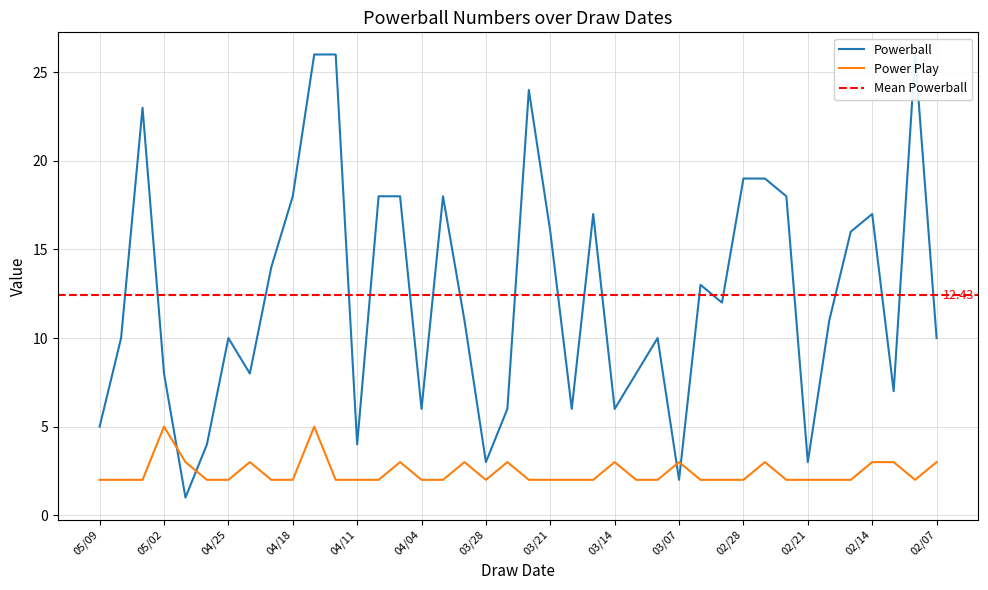

Is it true that Powerball equals 16 at 03/21?

True